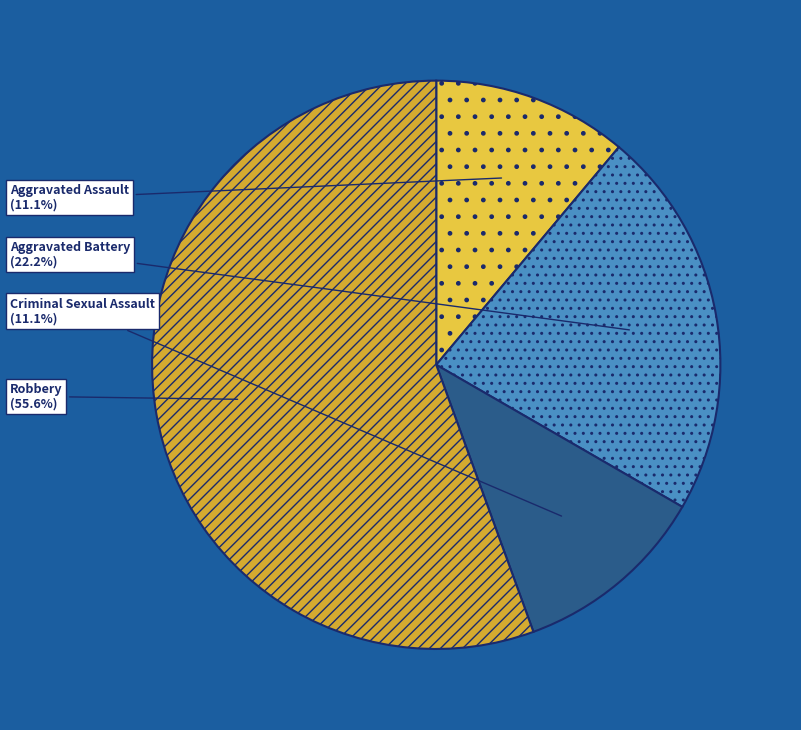

What is the largest slice in the pie chart?

Robbery